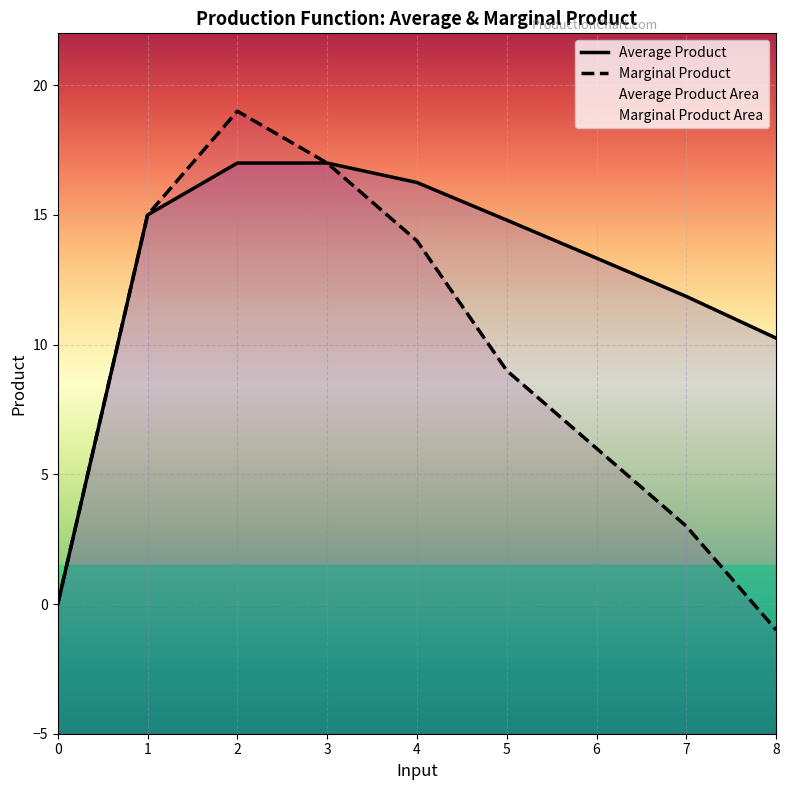

Which category has the lowest value across all series?

8